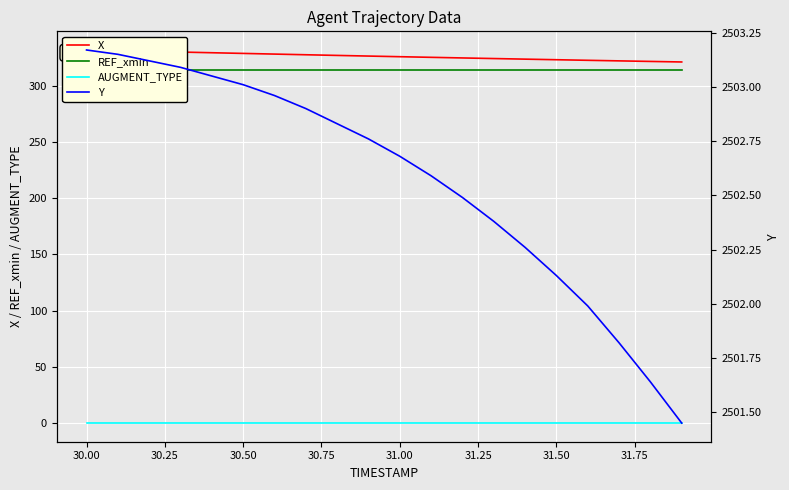

What is the difference between the second highest and second lowest values in the X series?

9.6